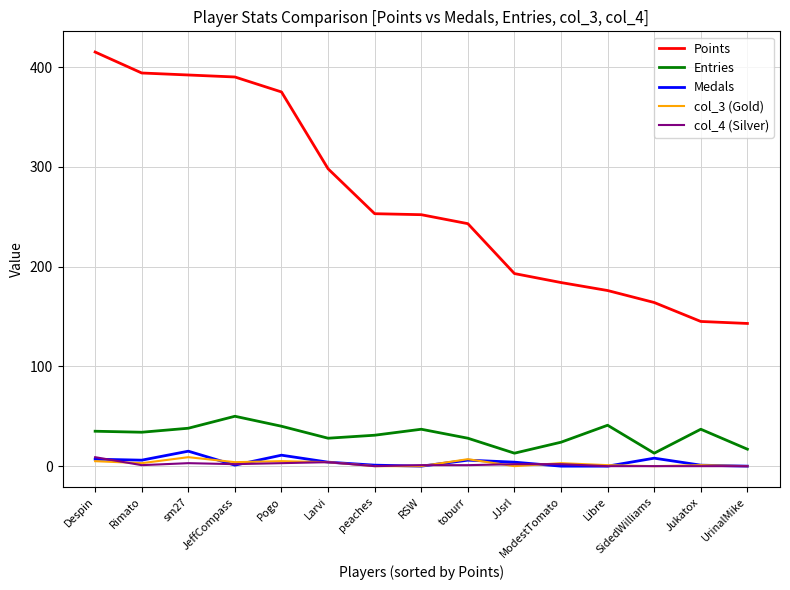

Which series has the widest spread of values?

Points